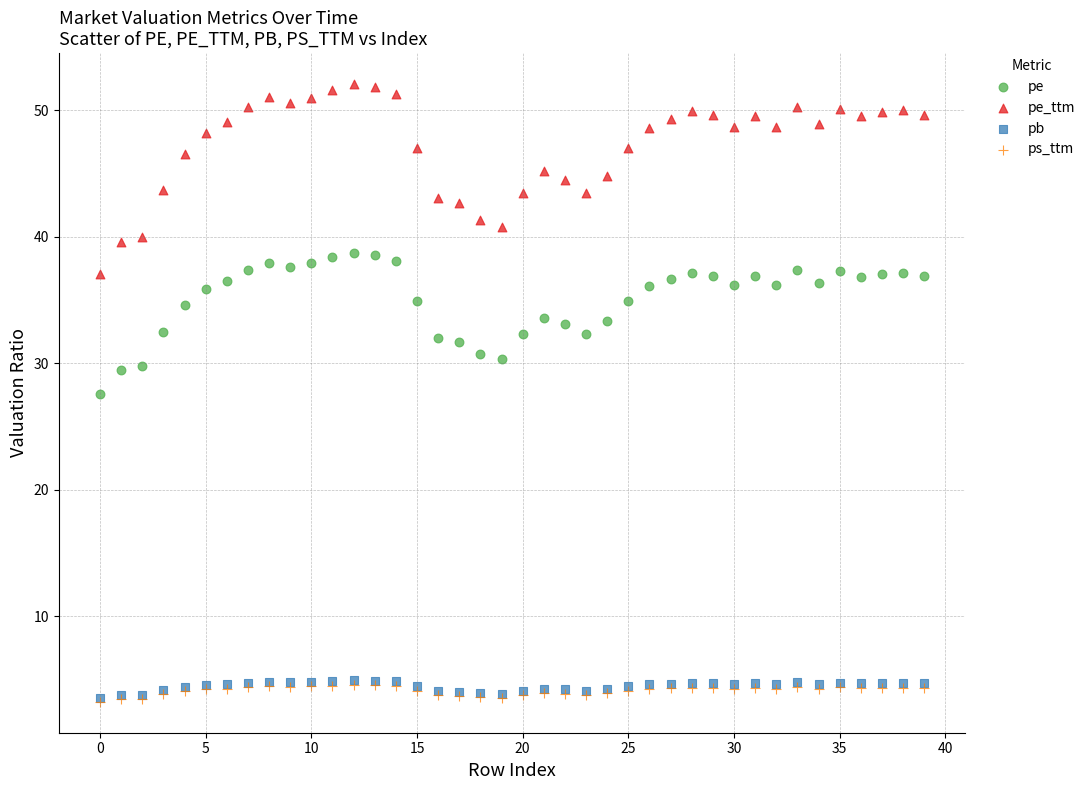

Which series has the largest Y range (max minus min)?

pe_ttm